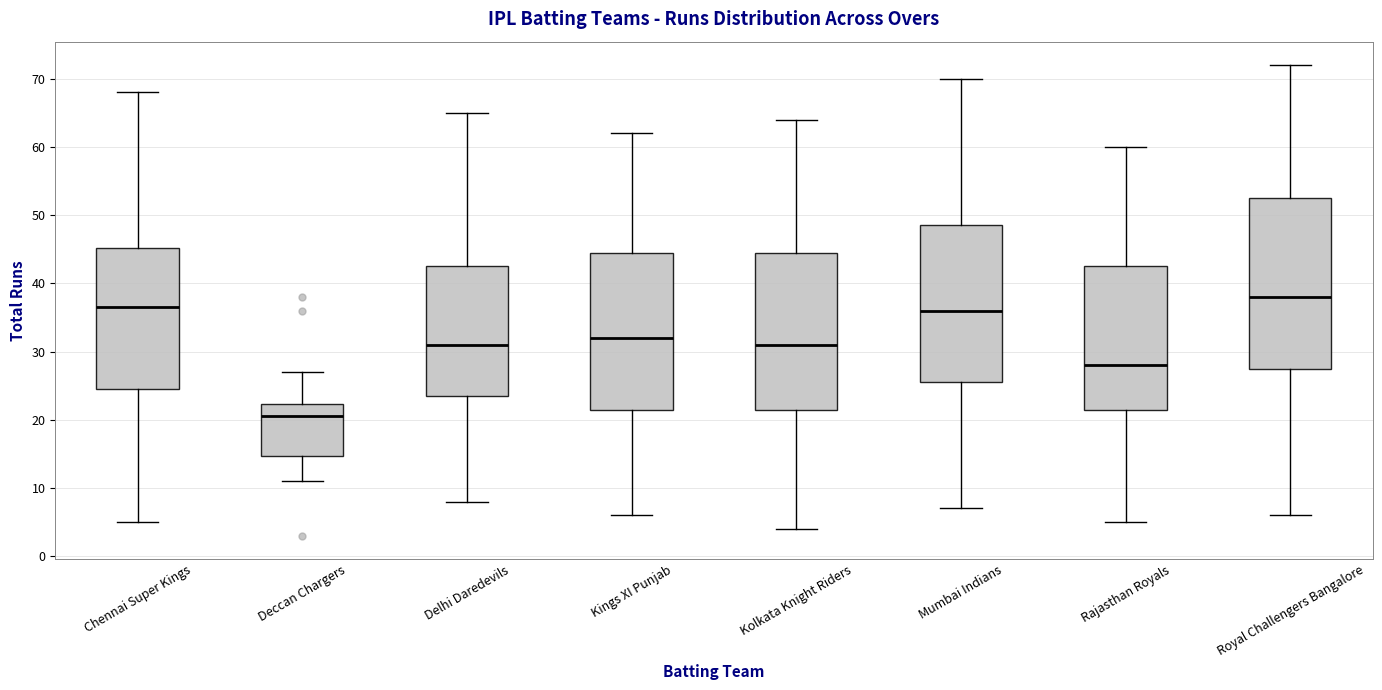

Comparing the boxes themselves (not the whiskers), which one is the tallest?

Royal Challengers Bangalore